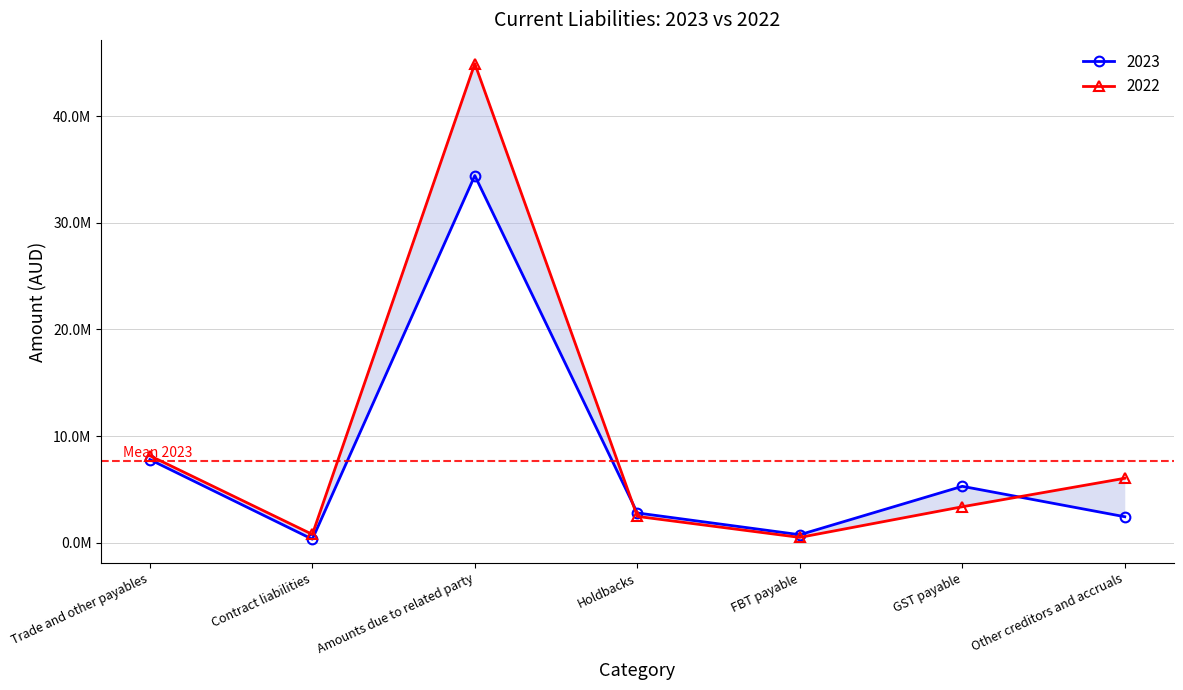

Rank the series by their average value, from highest to lowest.

2022, 2023